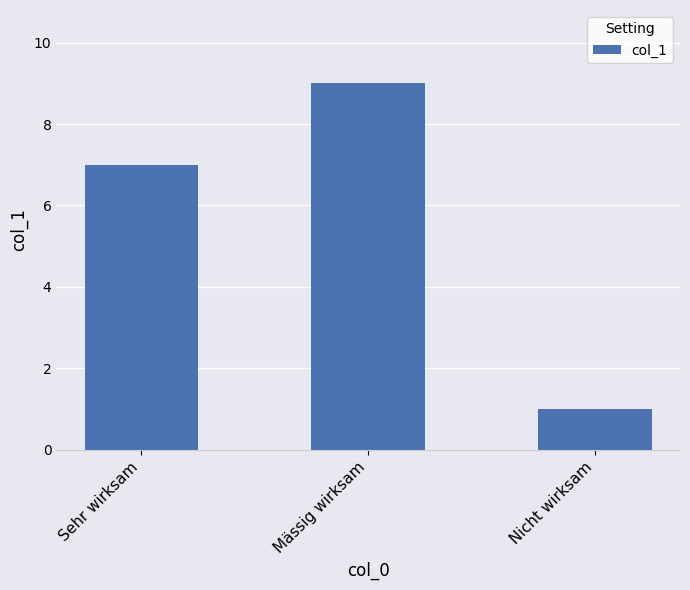

What is the minimum value shown in the chart?

1